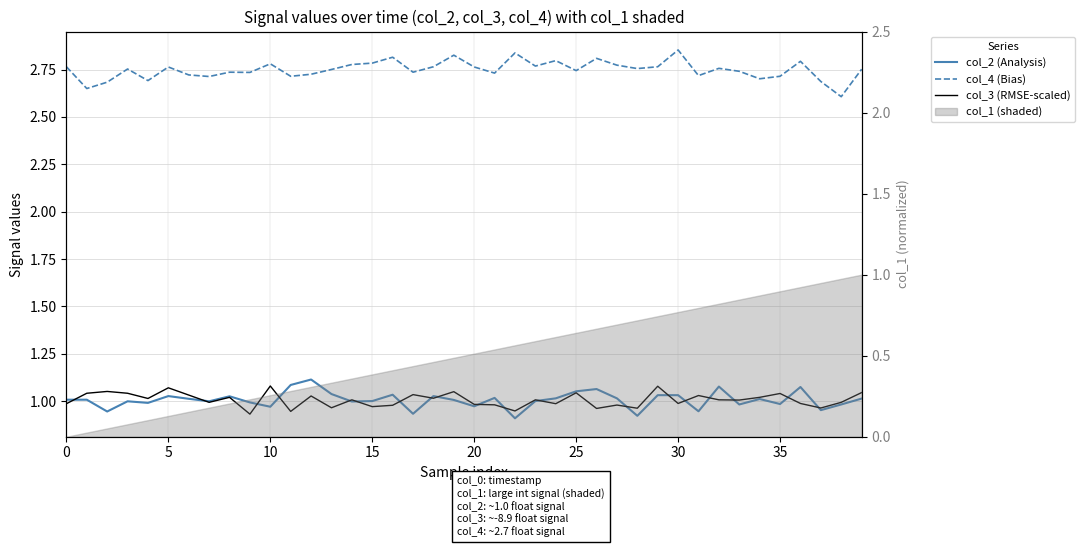

What is the approximate value of col_4 (Bias) at 21?

2.7